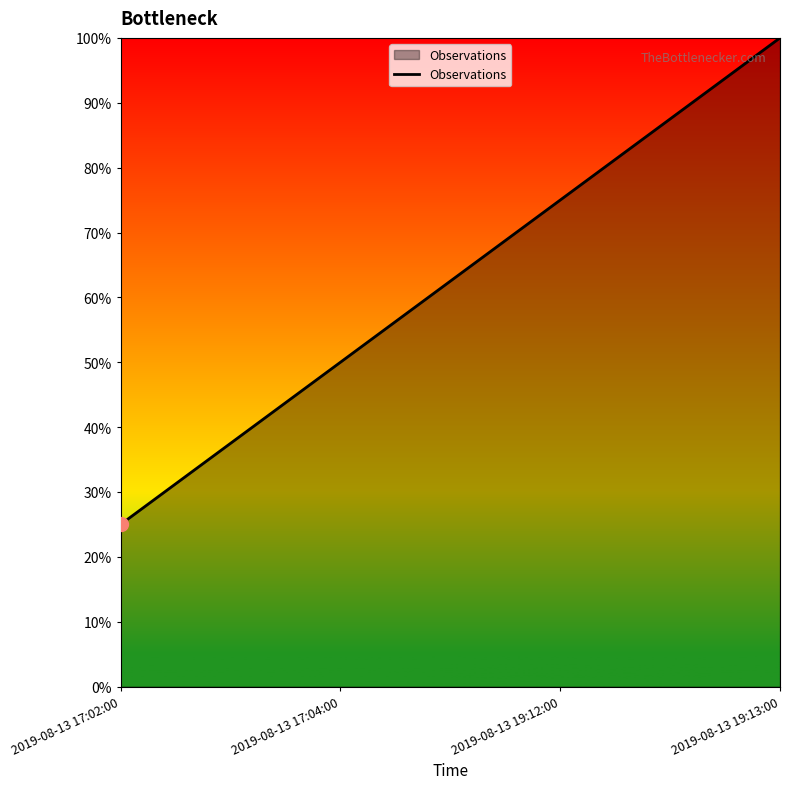

Approximately how many times larger is the value at 2019-08-13 19:13:00 compared to 2019-08-13 17:02:00?

4.0